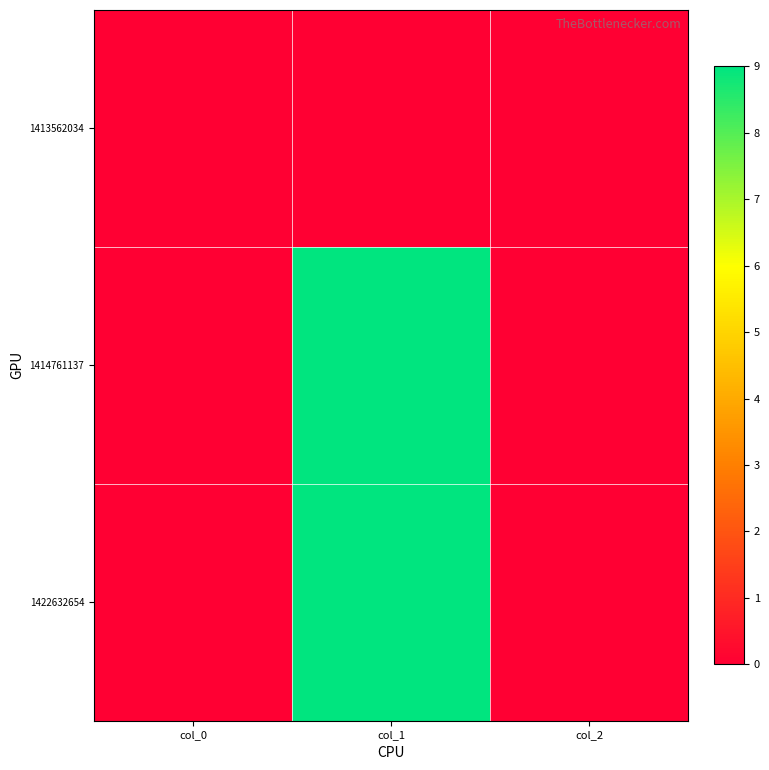

Rank the series at col_0 from highest to lowest value.

1413562034, 1414761137, 1422632654